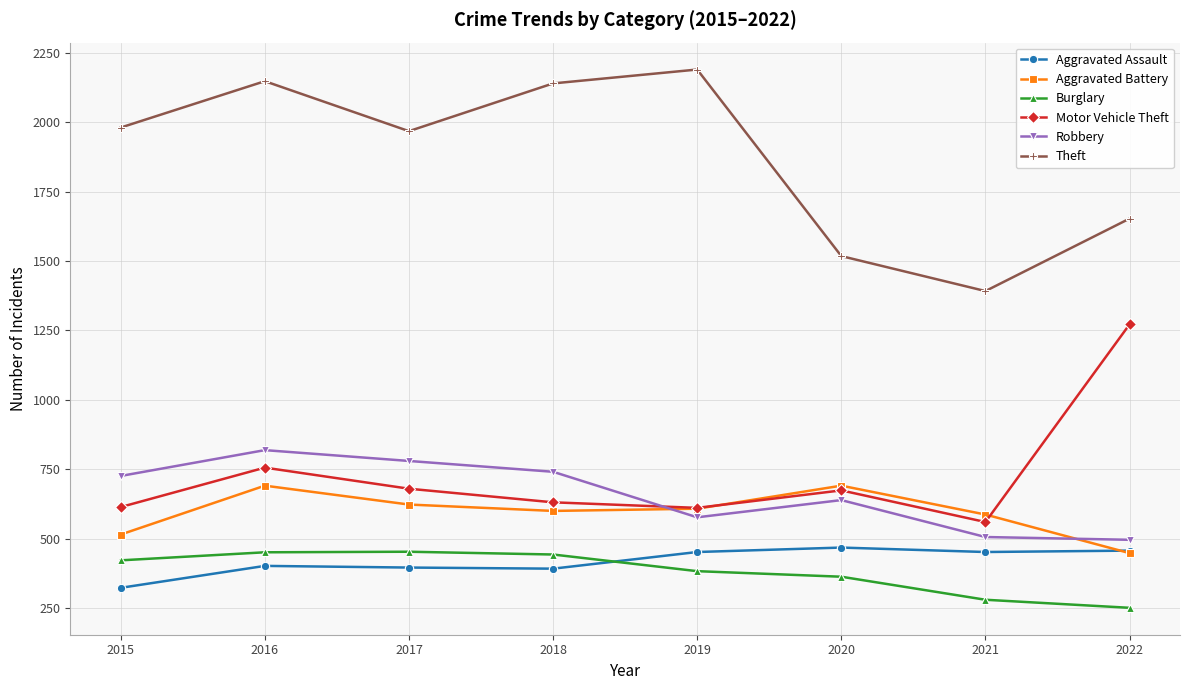

Is the value of Burglary at 2017 greater than the value of Theft at 2022?

No